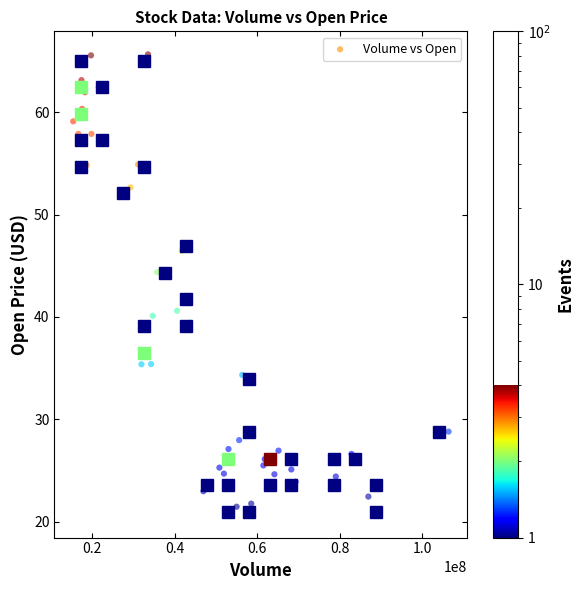

What Y value in the scatter plot is closest to 43?

44.4